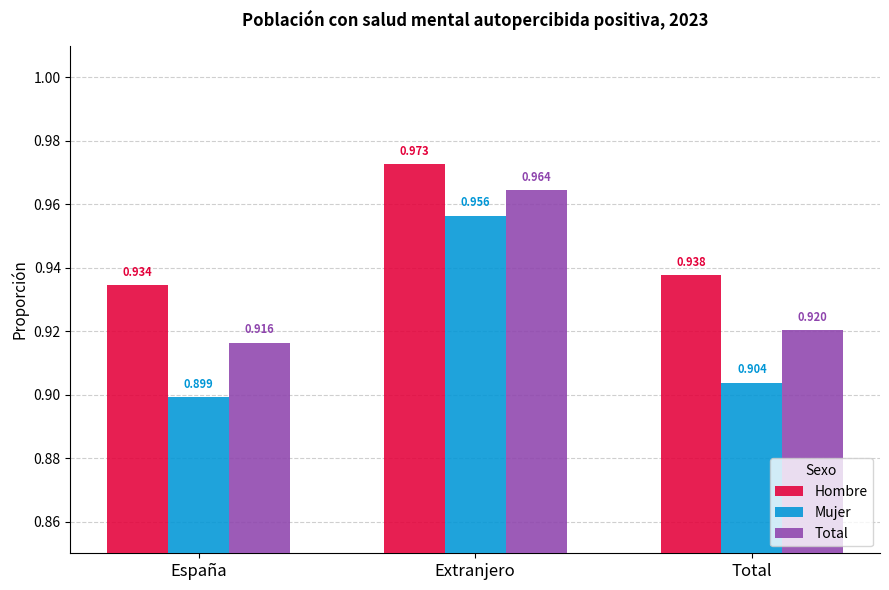

What is the label of the 3rd bar from the right?

España